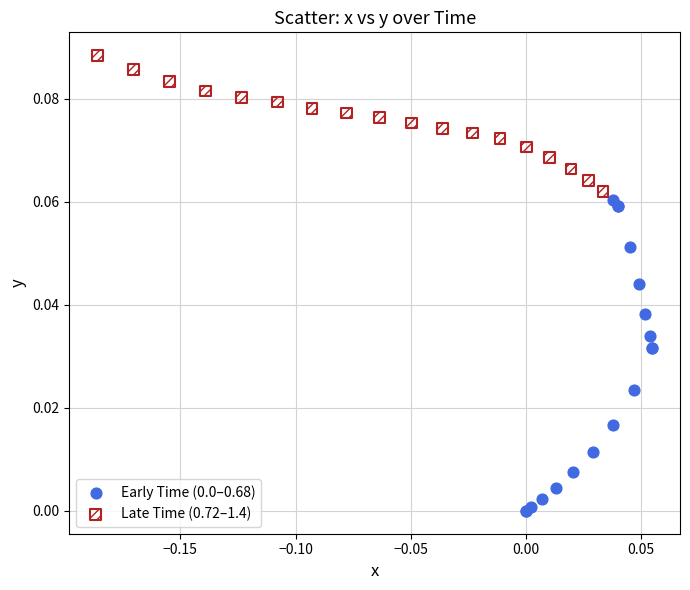

Which series reaches the maximum Y coordinate?

Late Time (0.72–1.4)